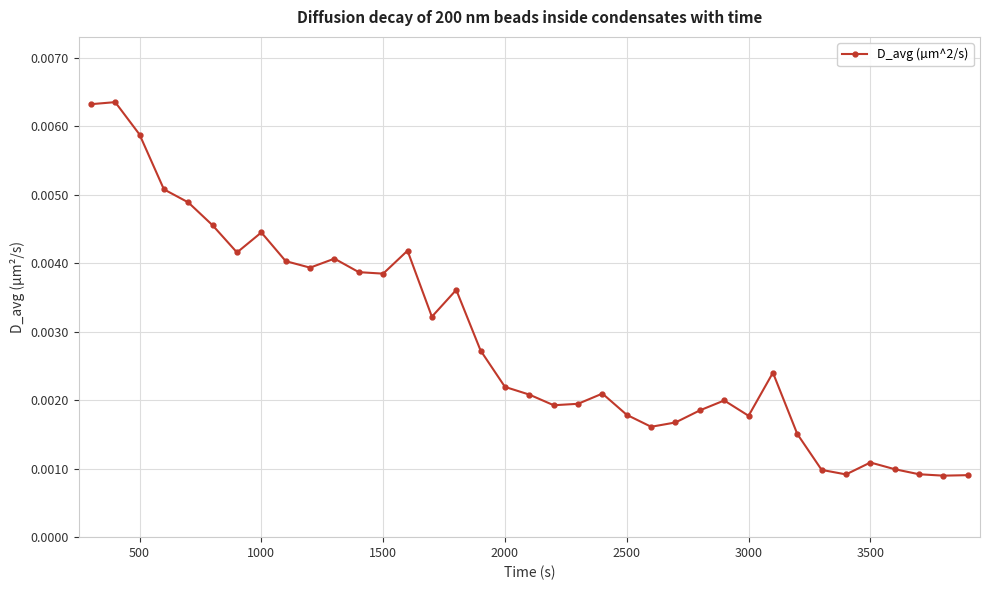

True or false: there are more than 2 points higher than both neighbors.

True